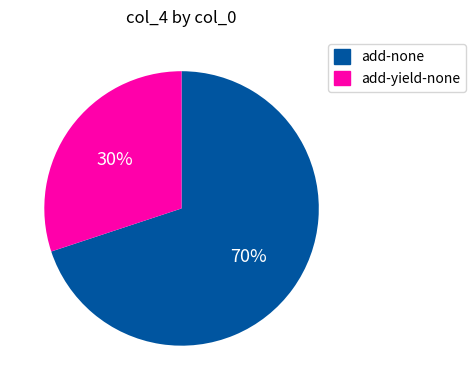

Which slice is the largest?

add-none